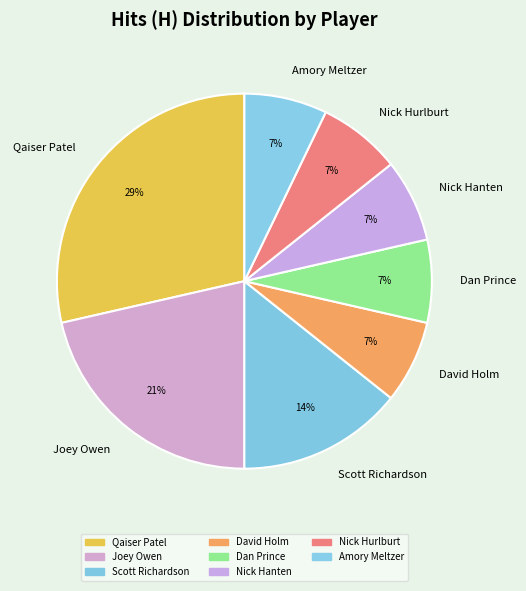

What percentage is the Joey Owen slice, to the nearest percent?

21%